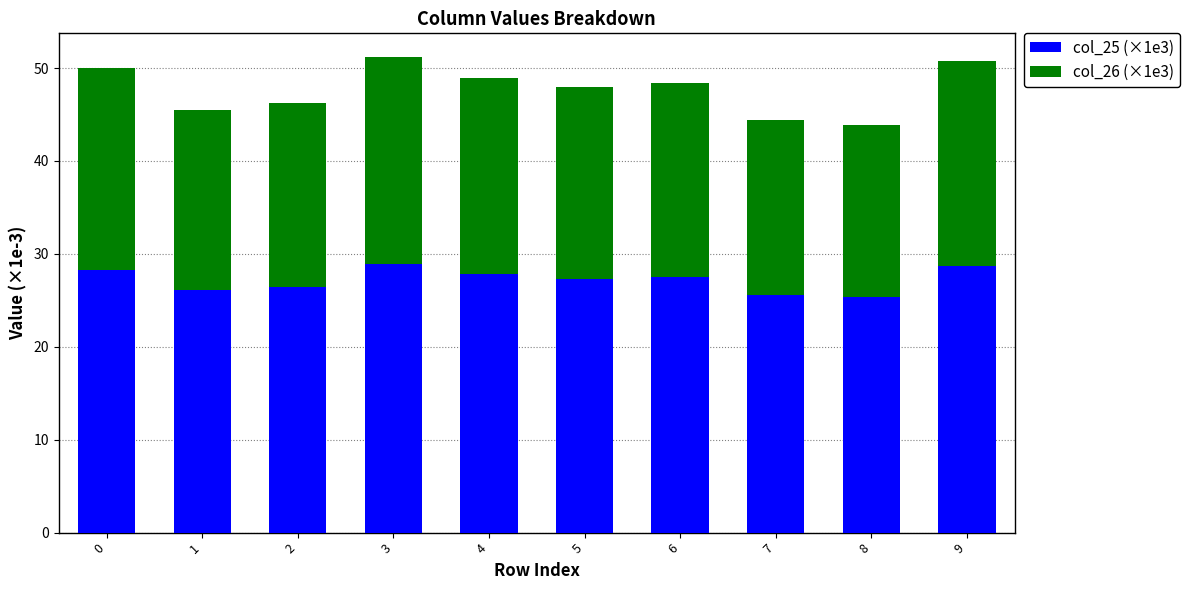

Count the number of data series in this chart.

2